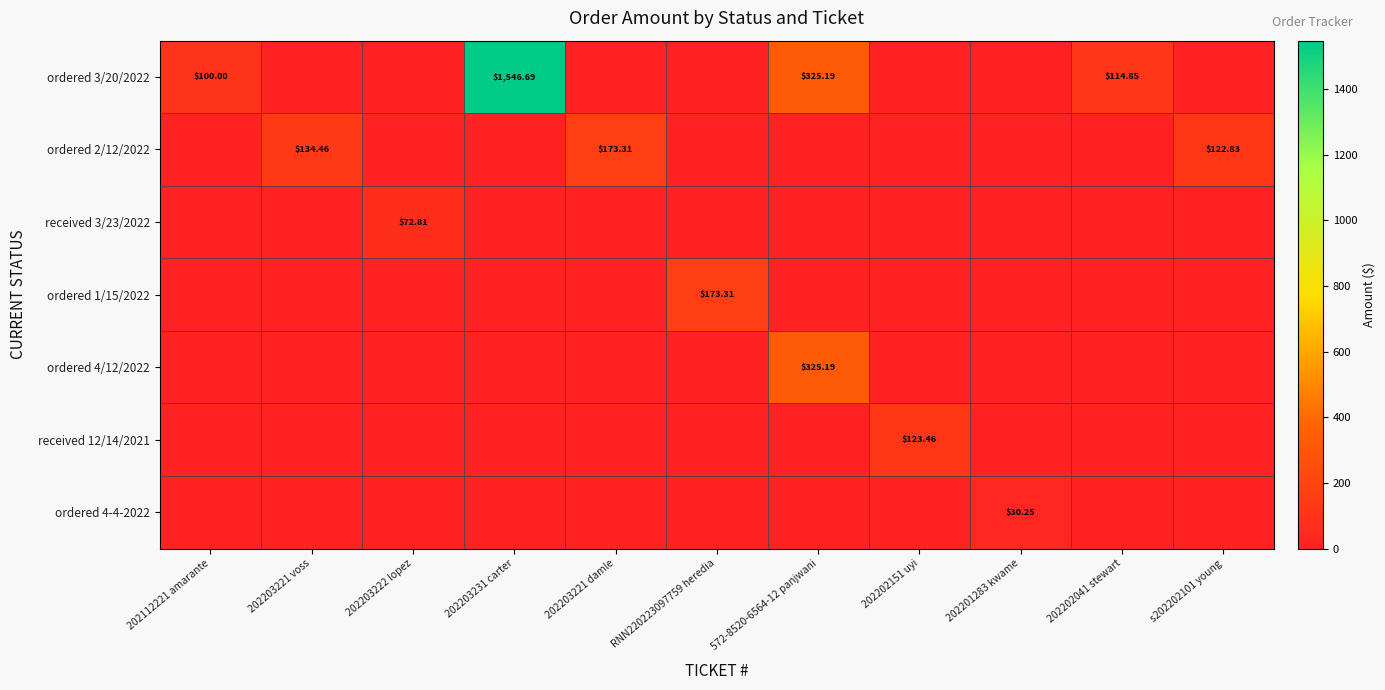

At how many categories does at least one series exceed 675?

1